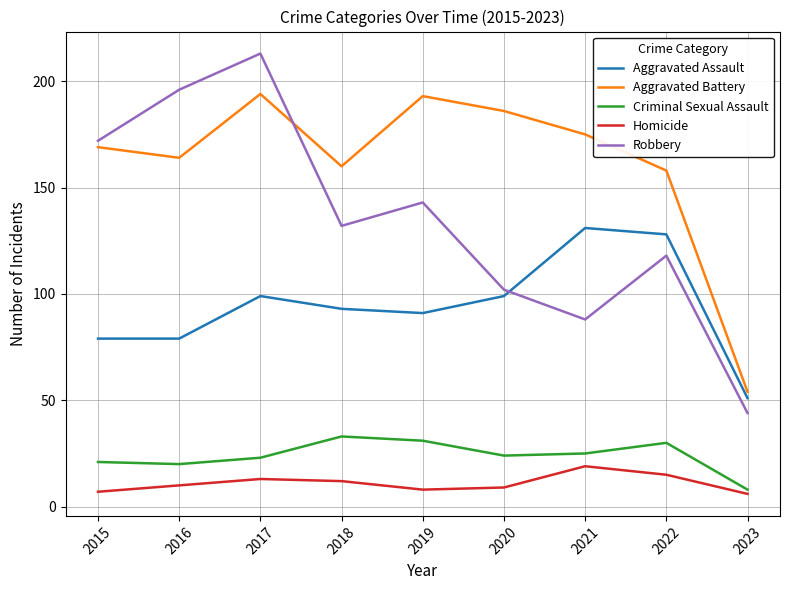

What is the sum of all Aggravated Battery values?

1453